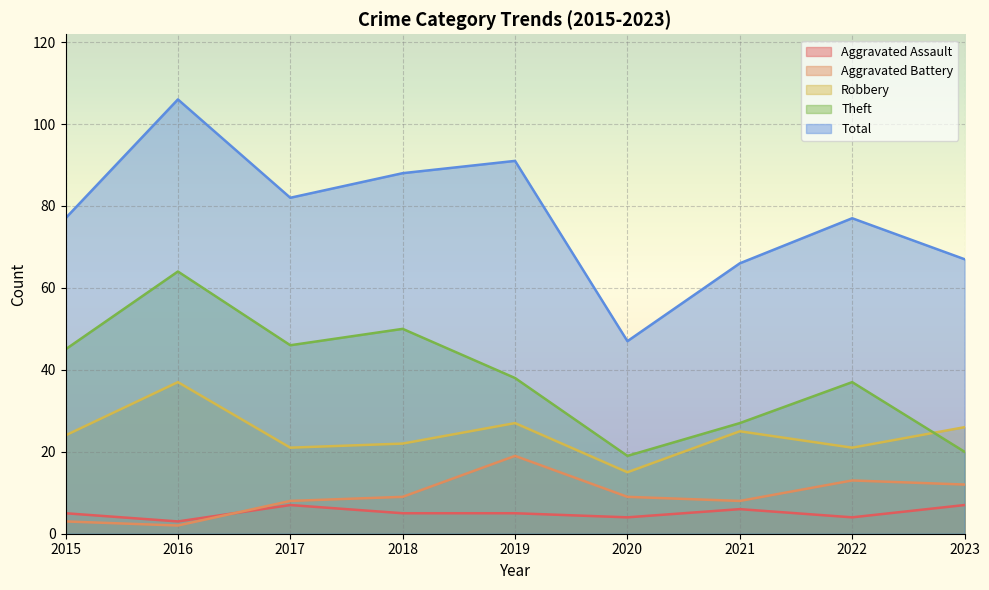

What is the approximate value of Theft at 2016, to the nearest 10?

60